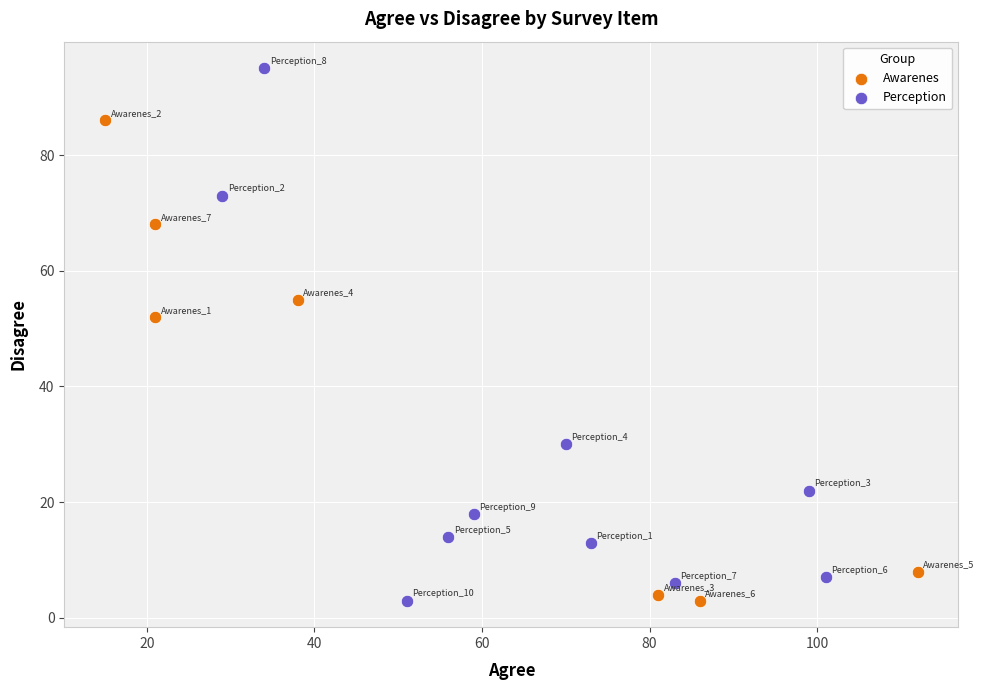

Which series has the largest Y range (max minus min)?

Perception